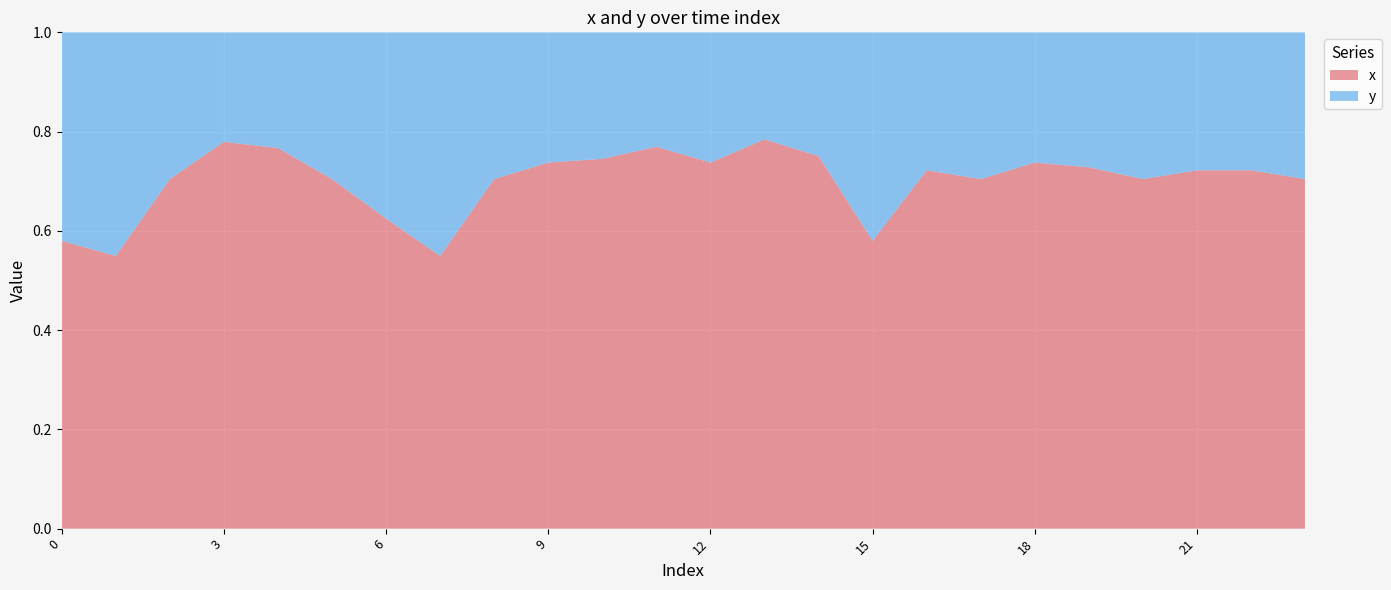

Reading left to right, list all the values displayed in this chart.

x: 327	323	443	597	533	443	366	323	443	475	494	484	475	527	512	327	413	443	475	391	443	413	413	443
y: 237	265	186	169	162	186	220	265	186	169	169	145	169	145	170	237	159	186	169	146	186	159	159	186